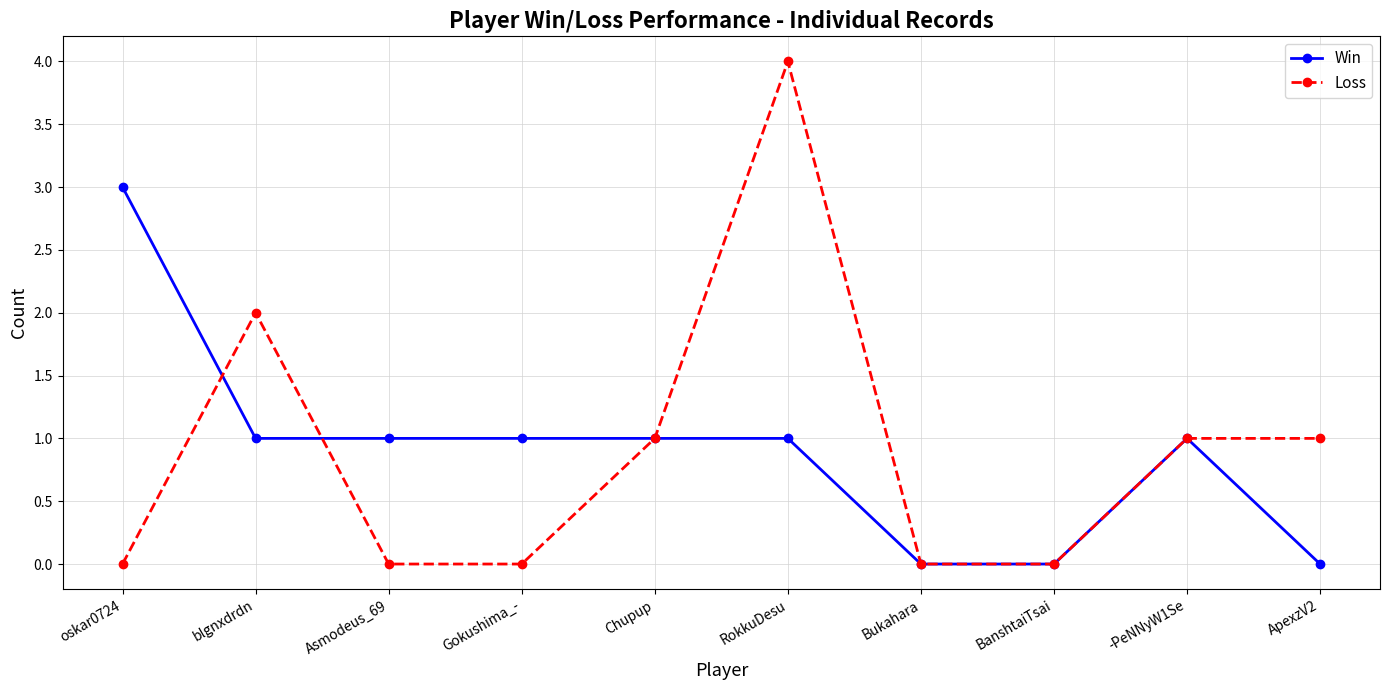

What is the total value across all series at oskar0724?

3